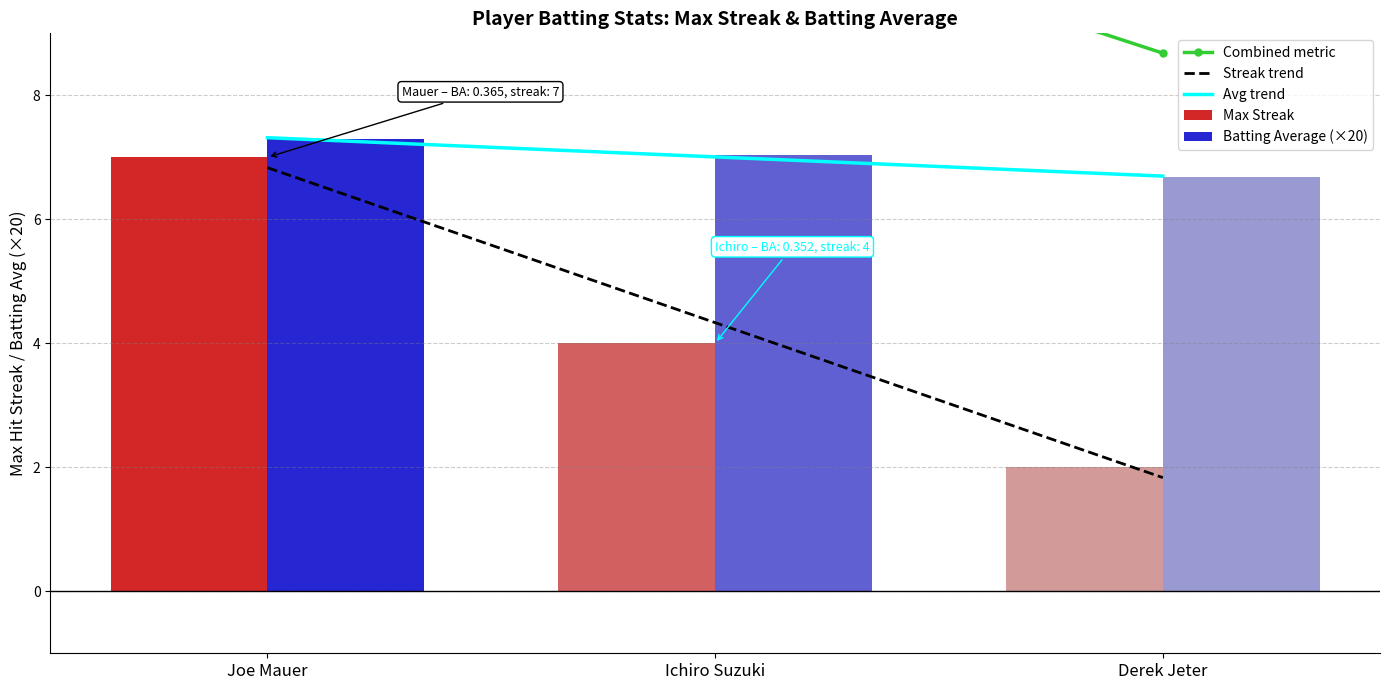

What is the highest value of the Max Streak series?

7.0